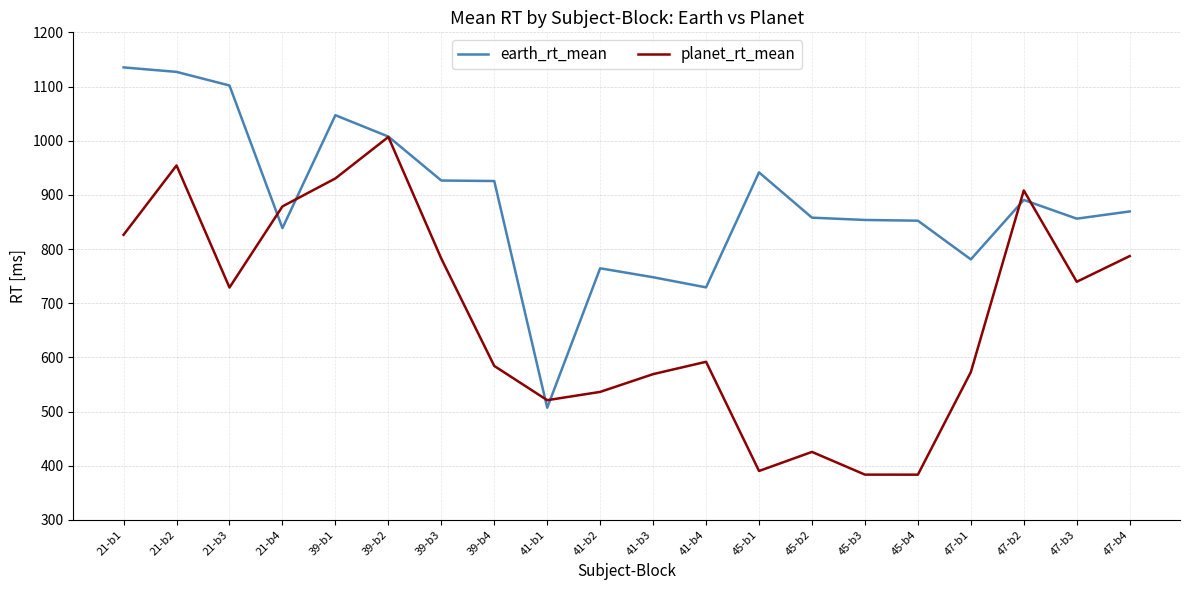

What is the average value of the planet_rt_mean series?

675.0